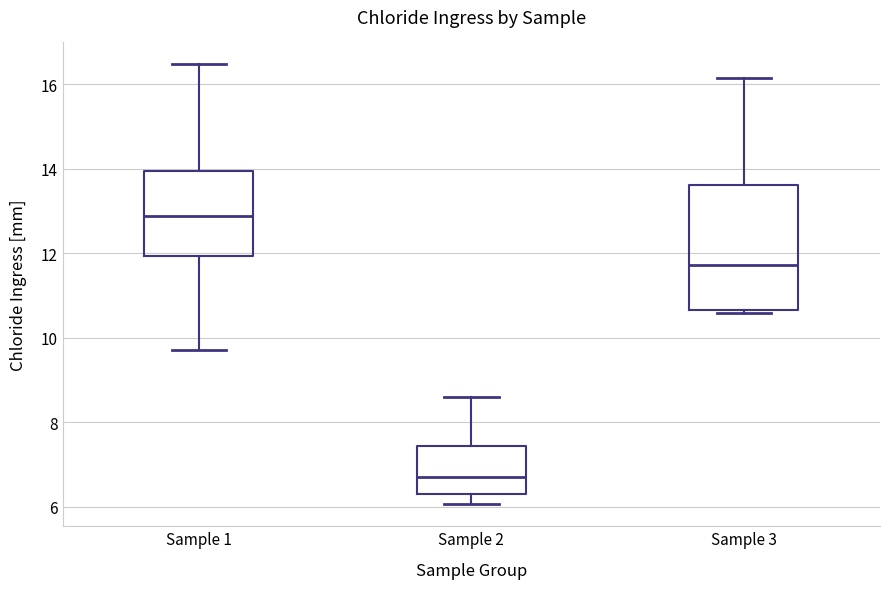

Comparing the boxes themselves (not the whiskers), which one is the tallest?

Sample 3